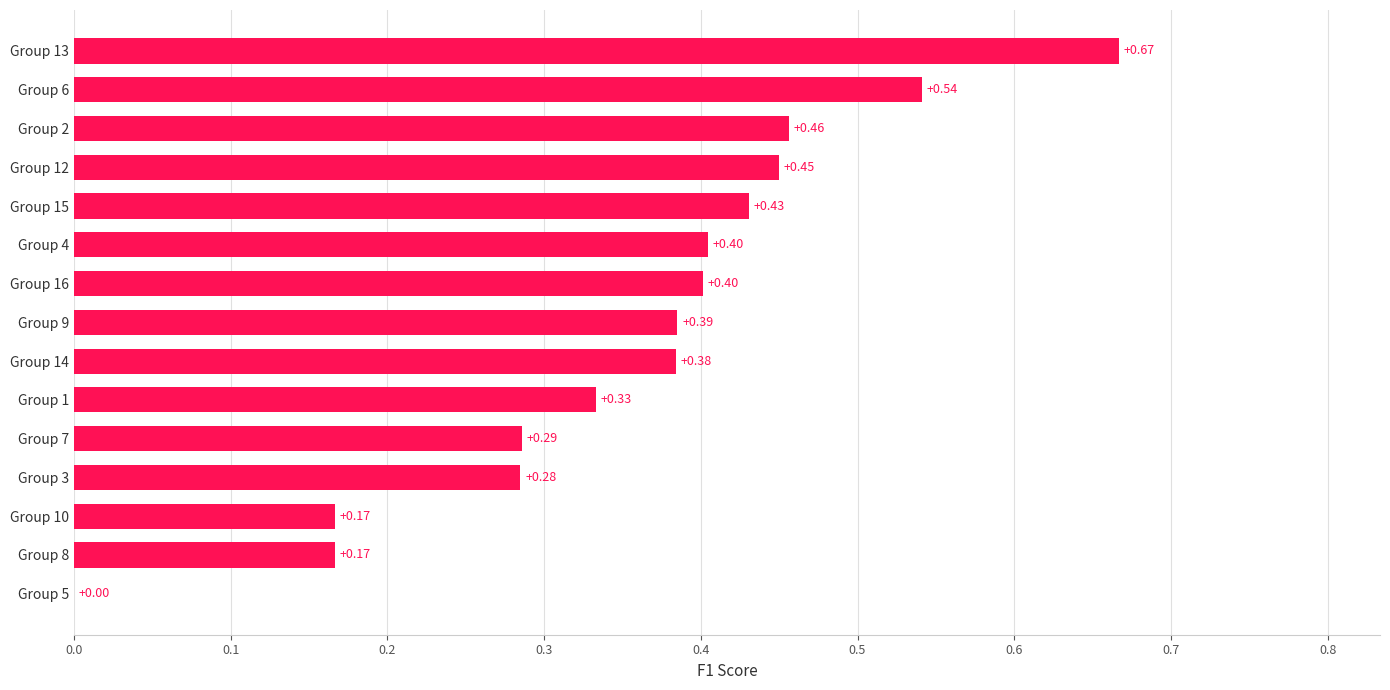

What is the change in value from Group 5 to Group 6?

+0.5